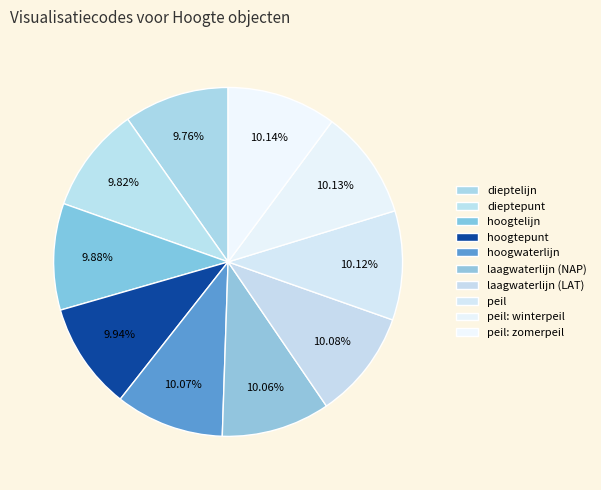

How many segments does this pie chart have?

10